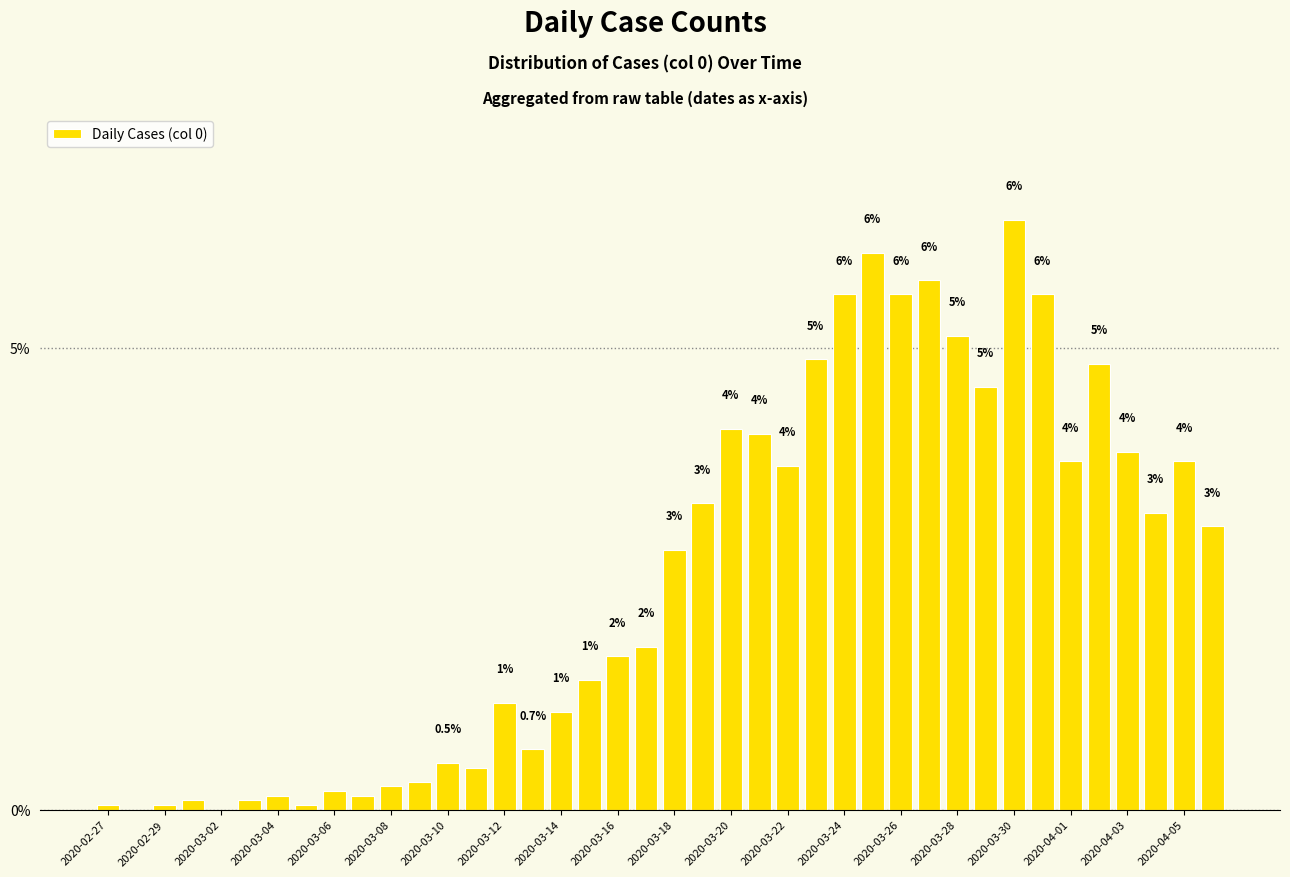

What is the value of the 15th bar from the left?

1.2